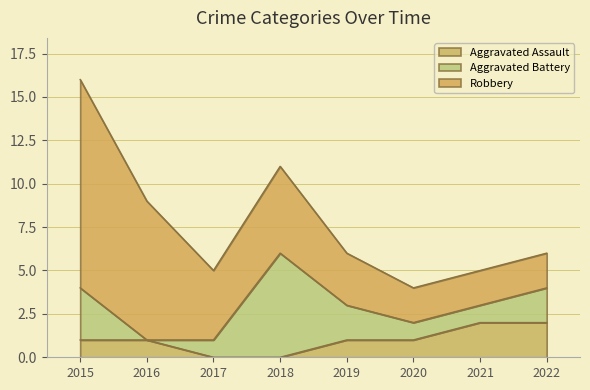

How many times do Robbery and Aggravated Battery cross each other?

2